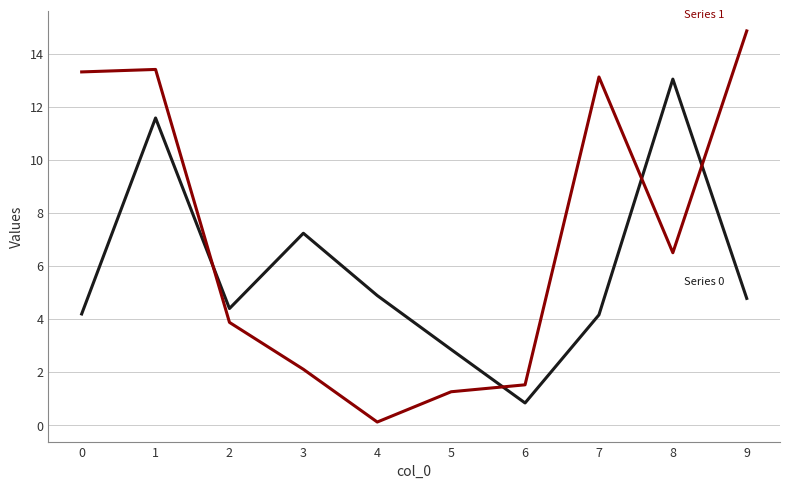

What is the spread (max minus min) of values at 1?

1.8